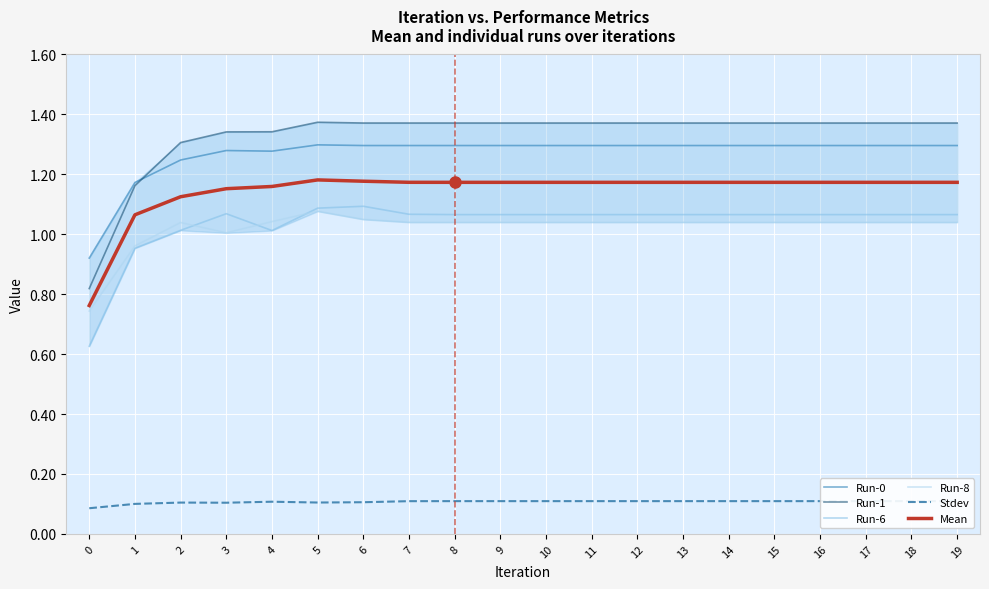

What is the average value of the Mean series?

1.1